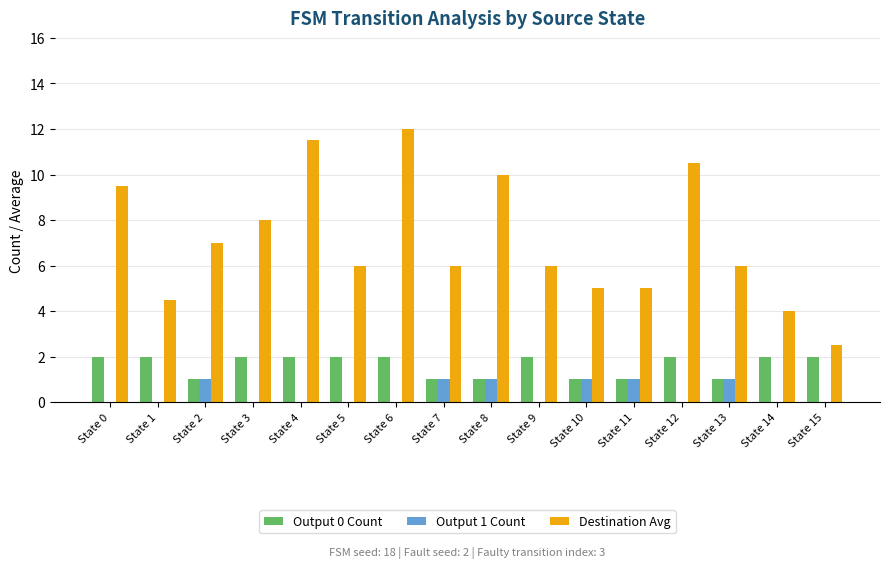

Between State 1 and State 8, which series saw the biggest shift?

Destination Avg